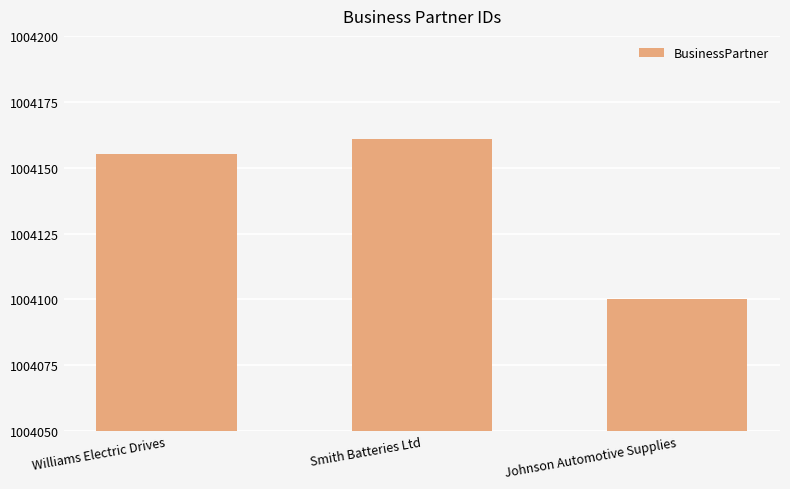

Does the chart contain stacked bars?

No